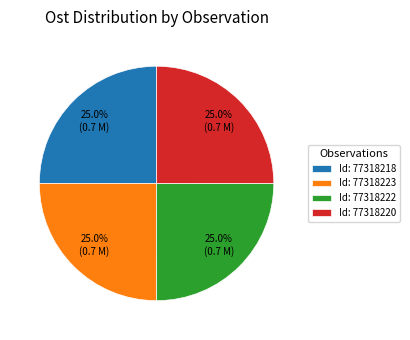

Does any single category account for the majority?

No